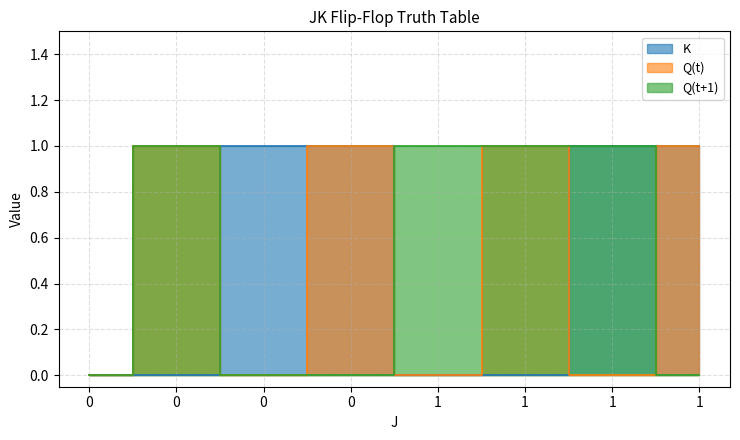

What is the difference between the K values at 1 and 0?

1